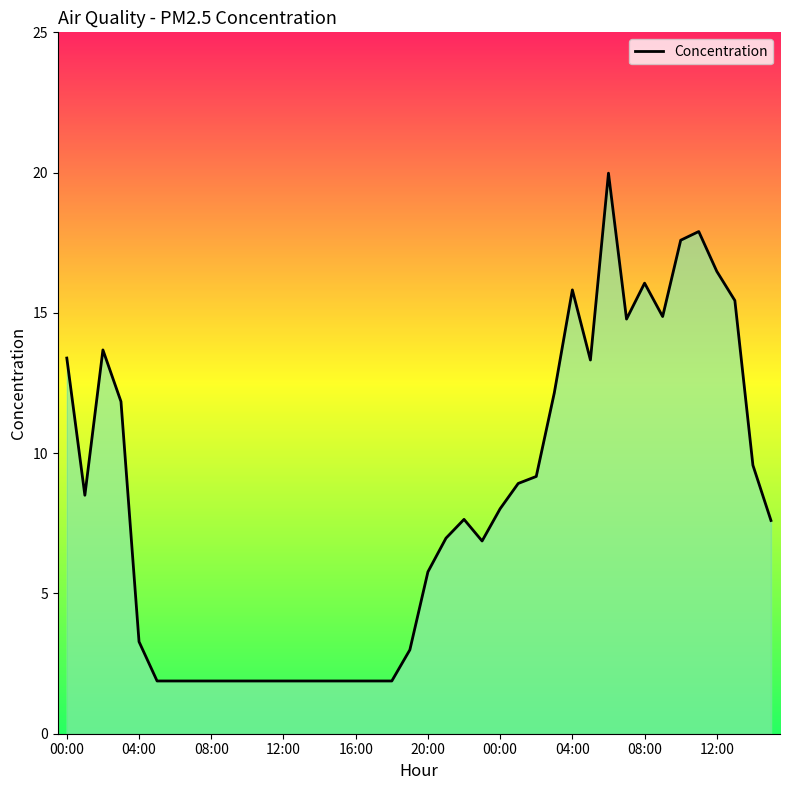

What is the difference between the maximum and minimum values?

18.1